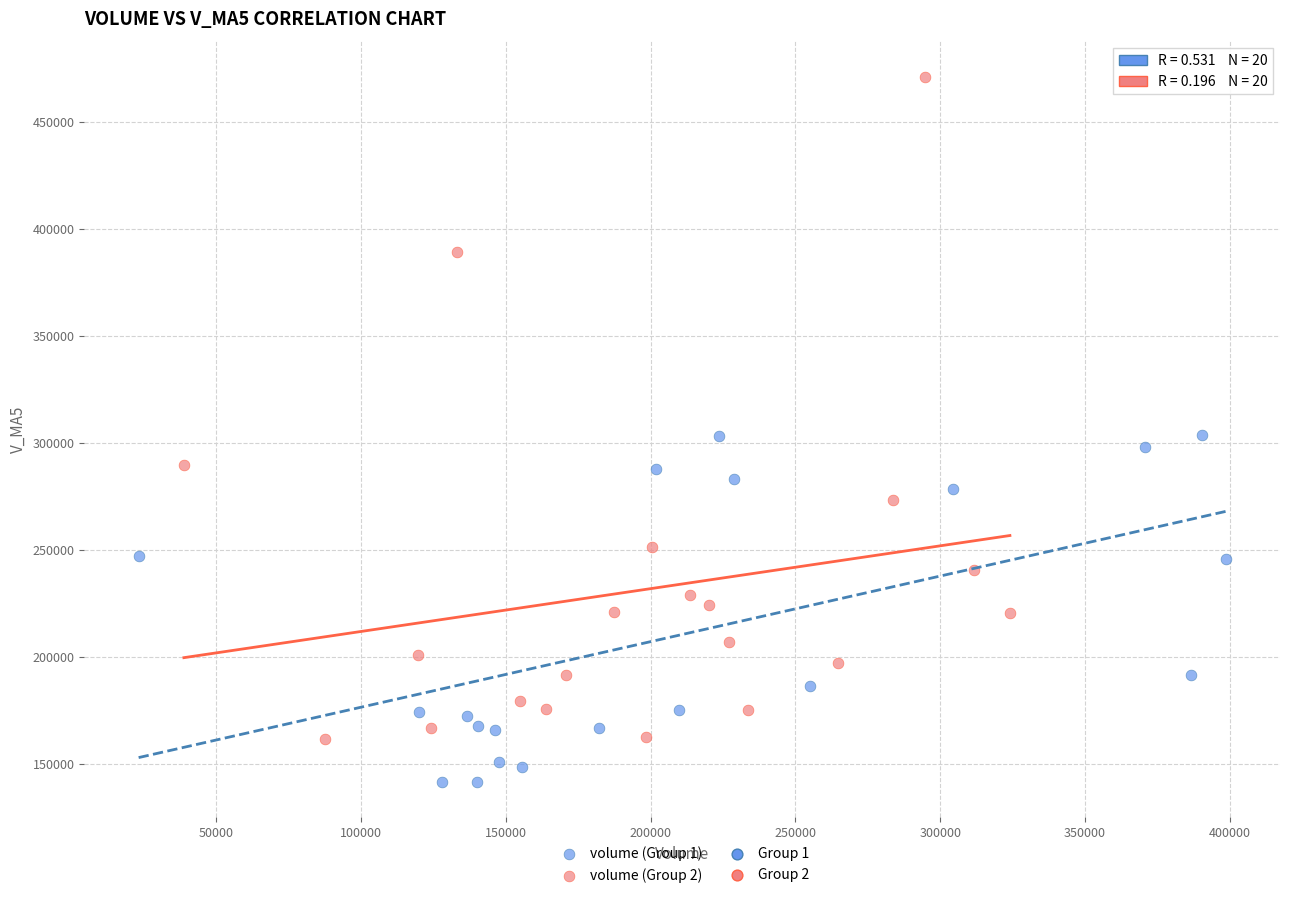

Which series has the widest spread of Y values?

volume (Group 2)